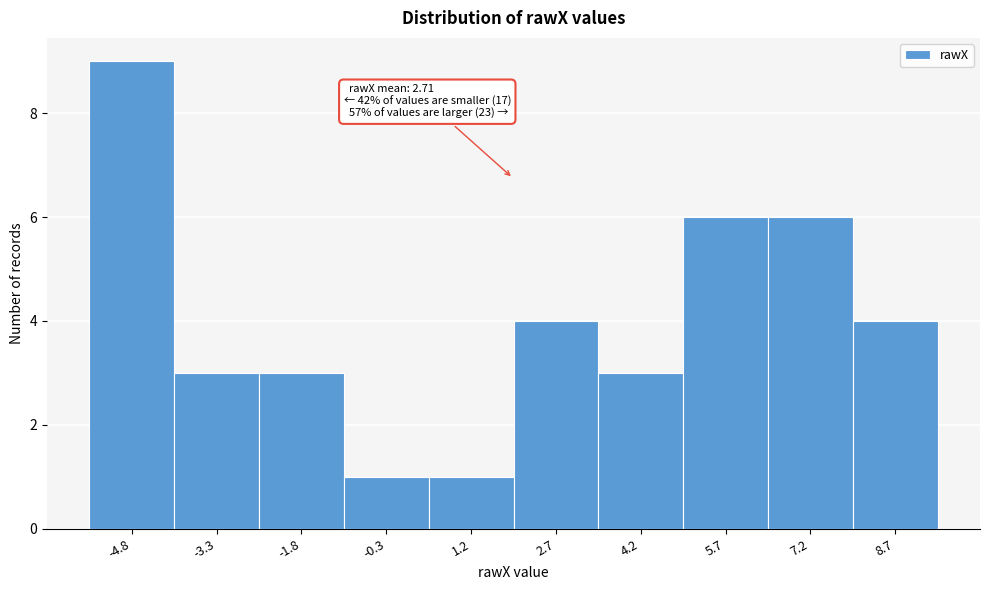

Reading left to right, extract all data points from this chart.

-4.8=9	-3.3=3	-1.8=3	-0.3=1	1.2=1	2.7=4	4.2=3	5.7=6	7.2=6	8.7=4